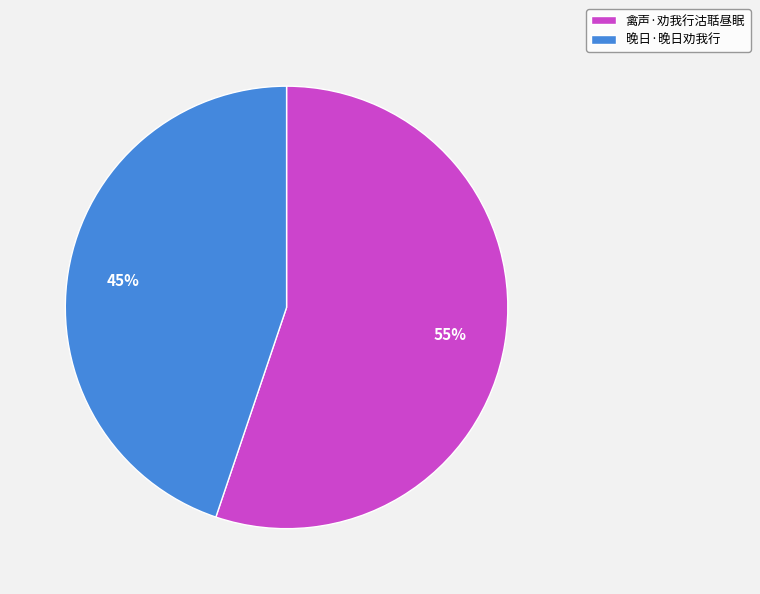

To the nearest percent, what is the average slice percentage?

50%